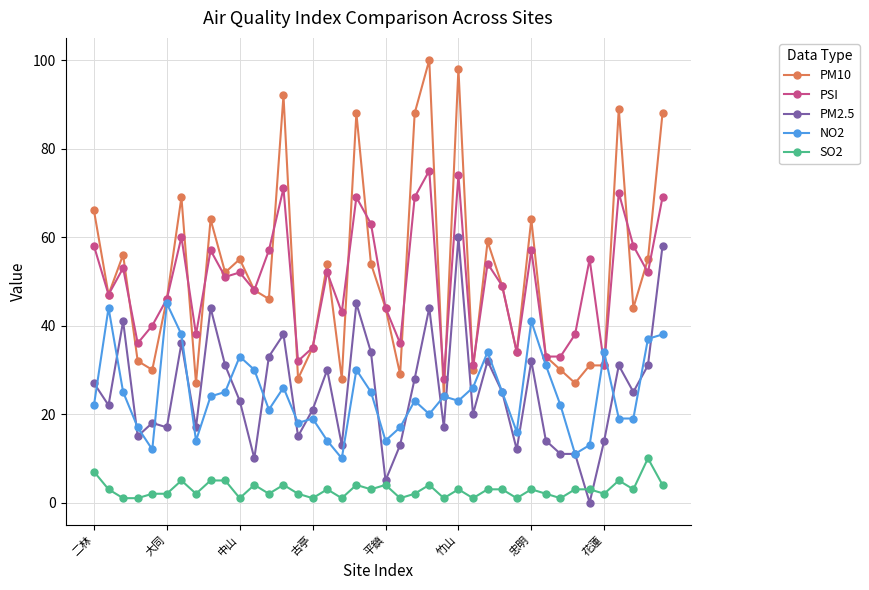

True or false: SO2 and NO2 intersect in this chart.

False